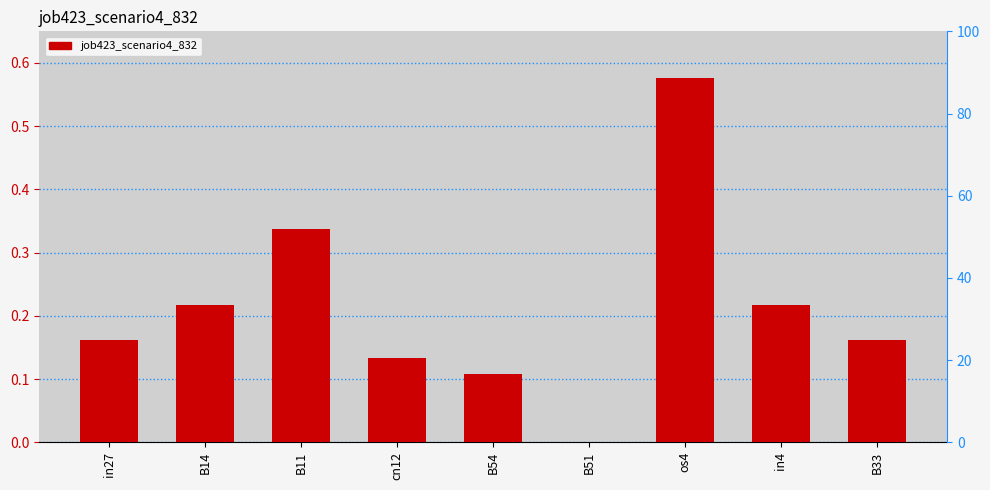

How many values exceed 0?

8